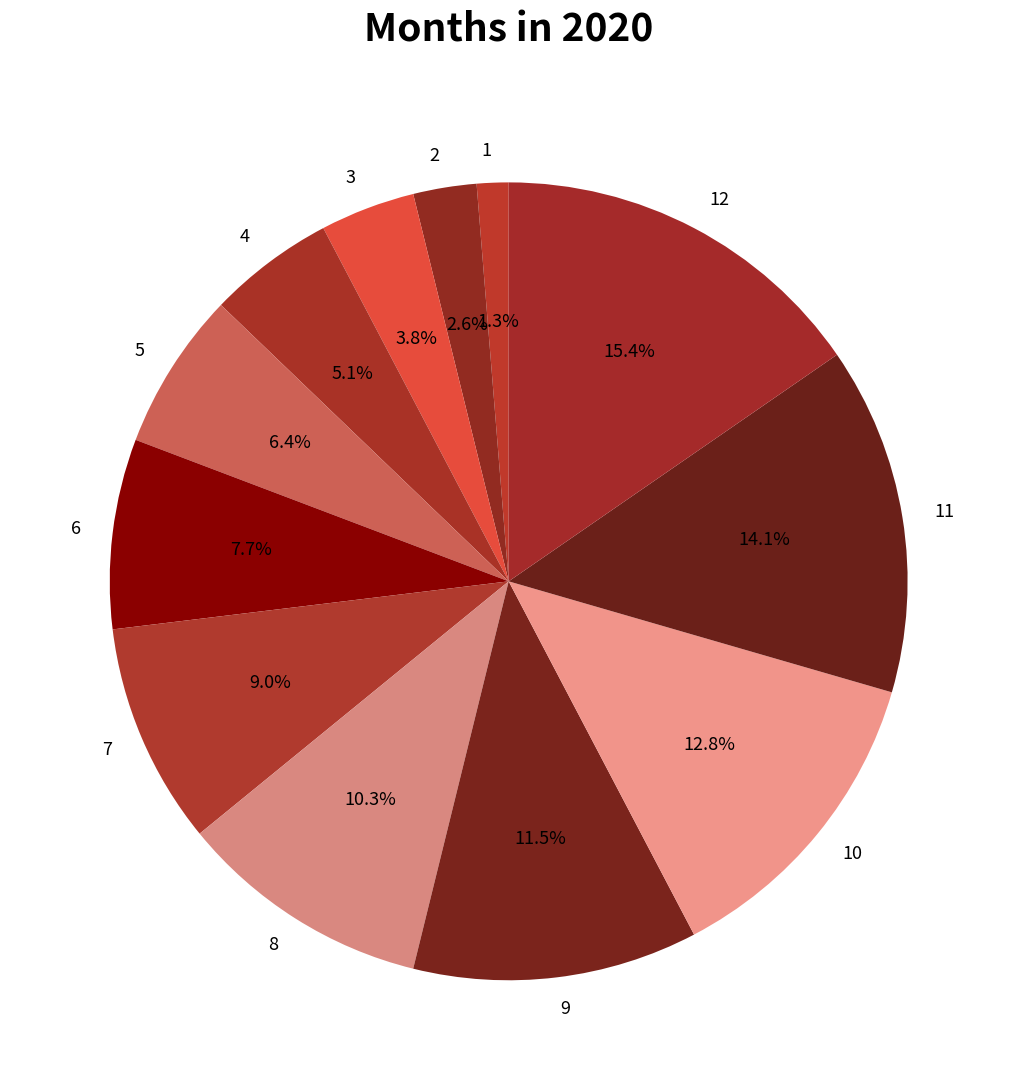

How many slices are in this pie chart?

12